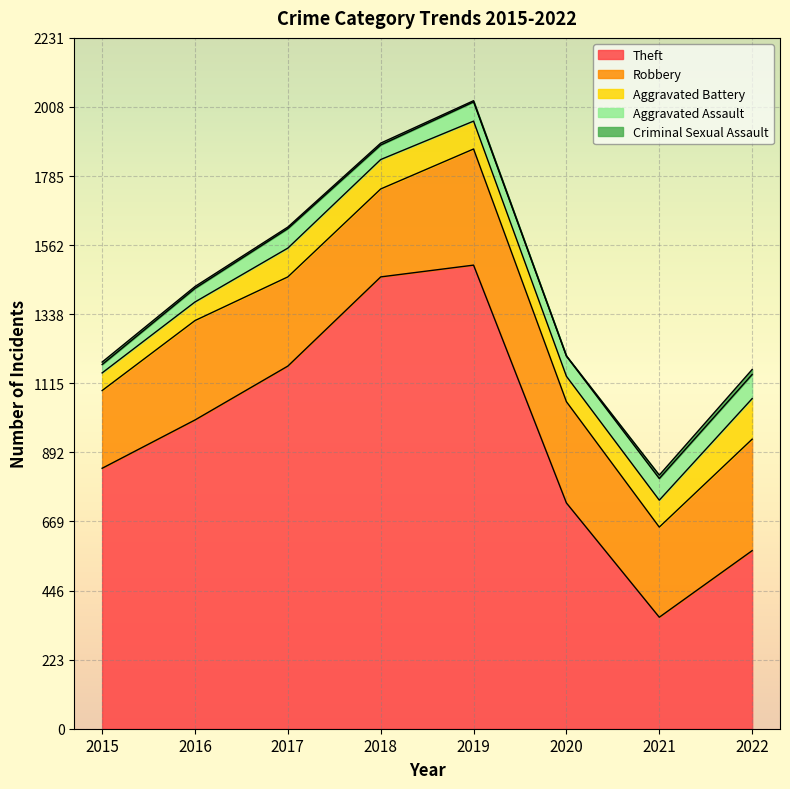

Which label corresponds to the smallest value in the chart?

2020